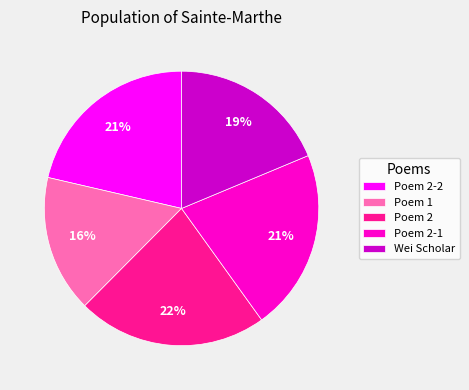

Does any single category account for the majority?

No